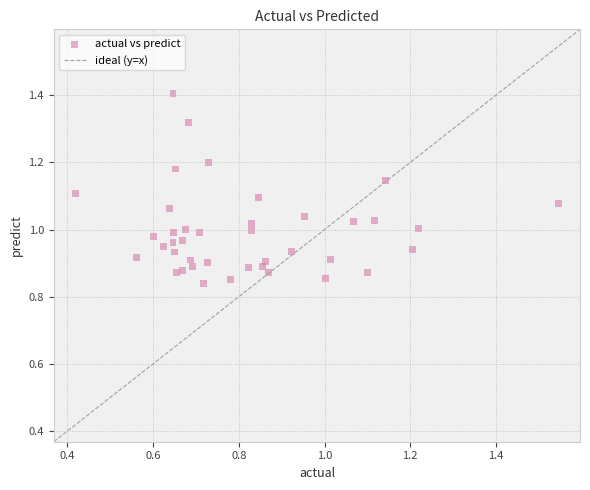

What is the range of Y values (max minus min)?

0.6